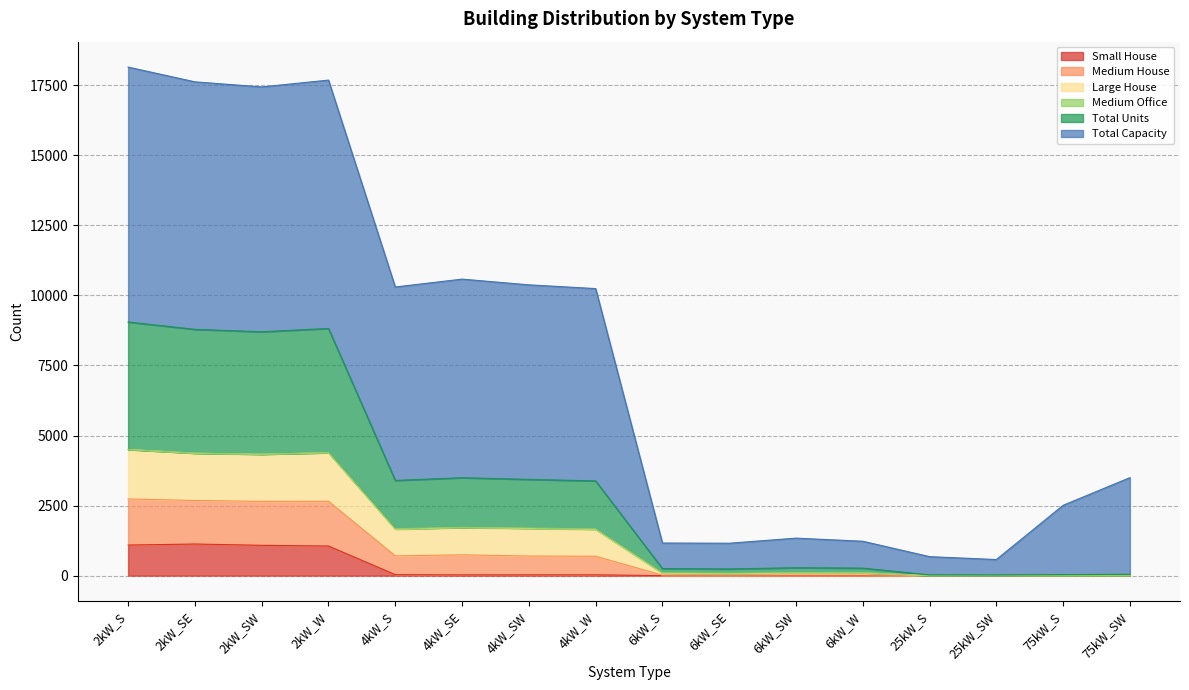

The value of Total Units at 75kW_SW is 47. True or false?

True